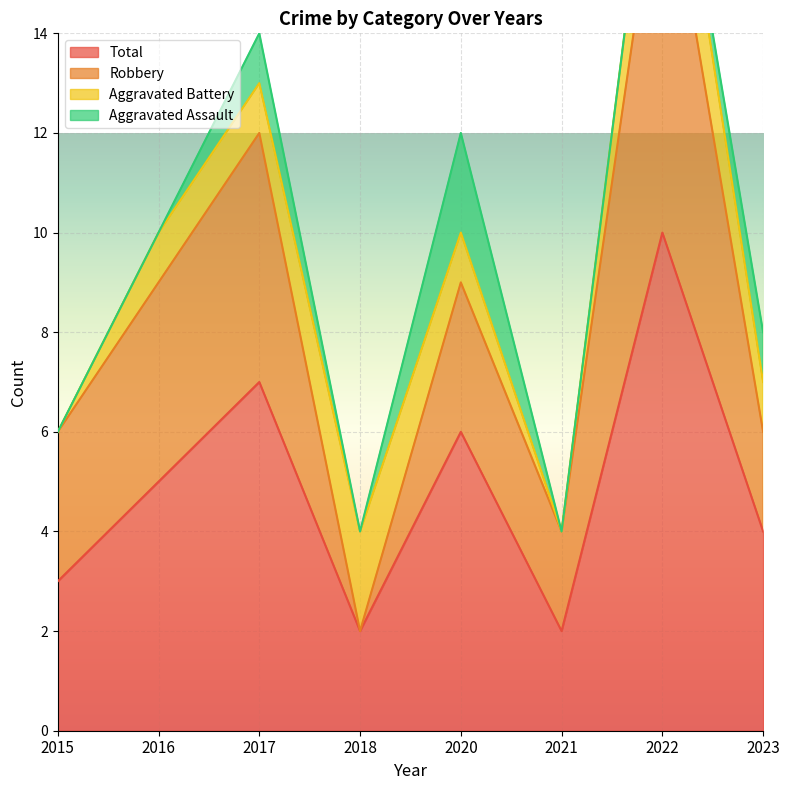

True or false: Robbery and Aggravated Assault cross at least once.

False